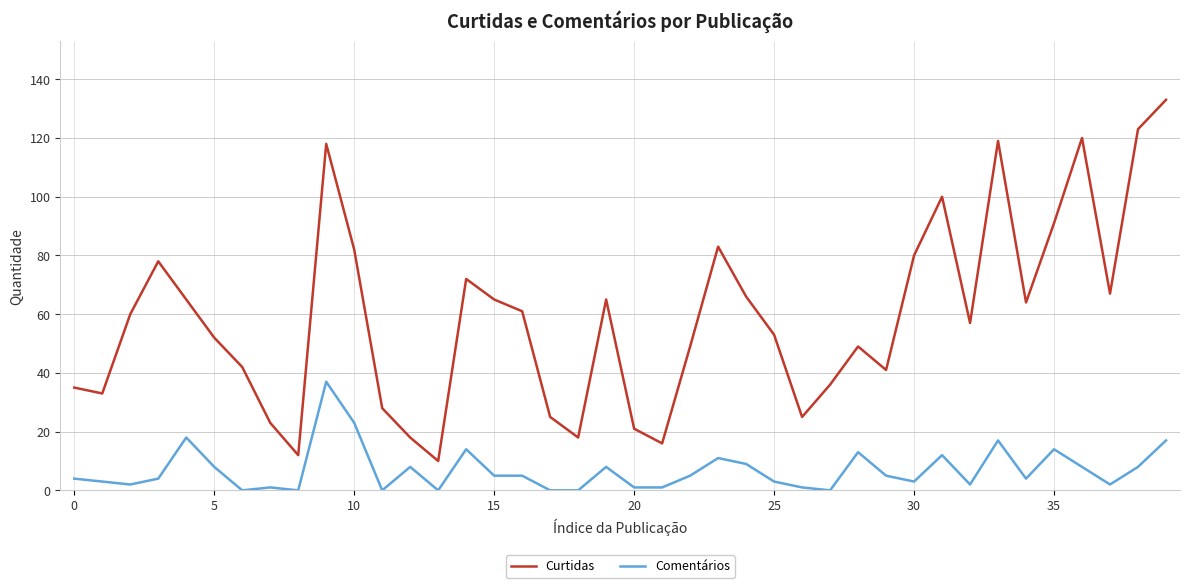

Which series has the largest range (max minus min)?

Curtidas